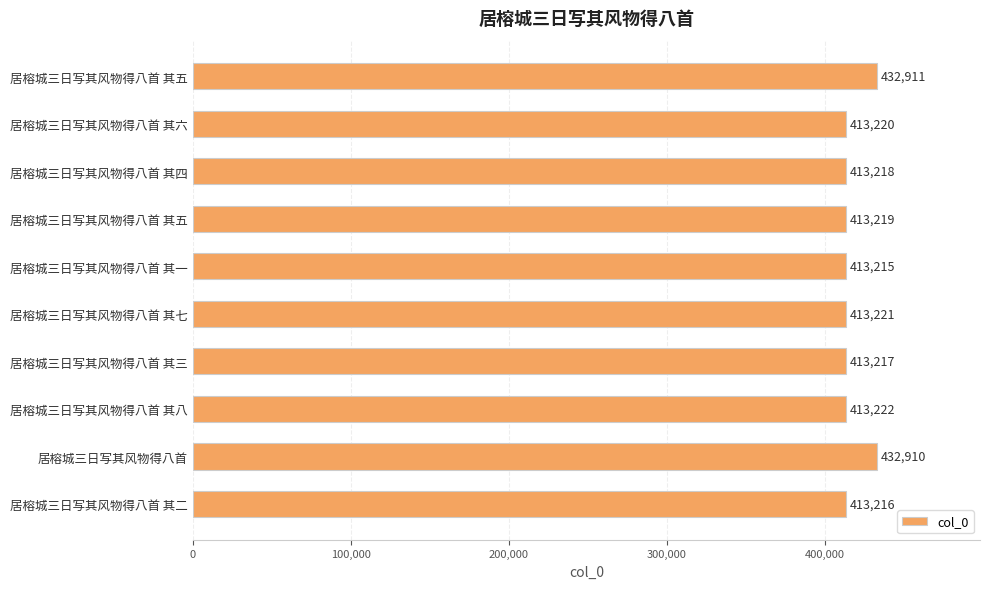

How many values are below 413220?

5